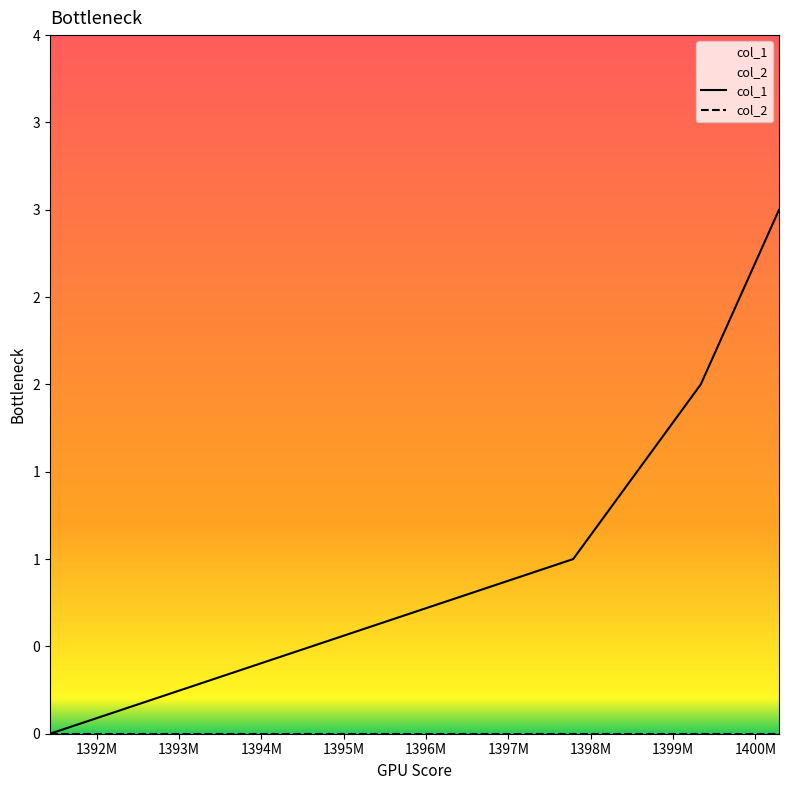

What is the maximum value shown in the chart?

3